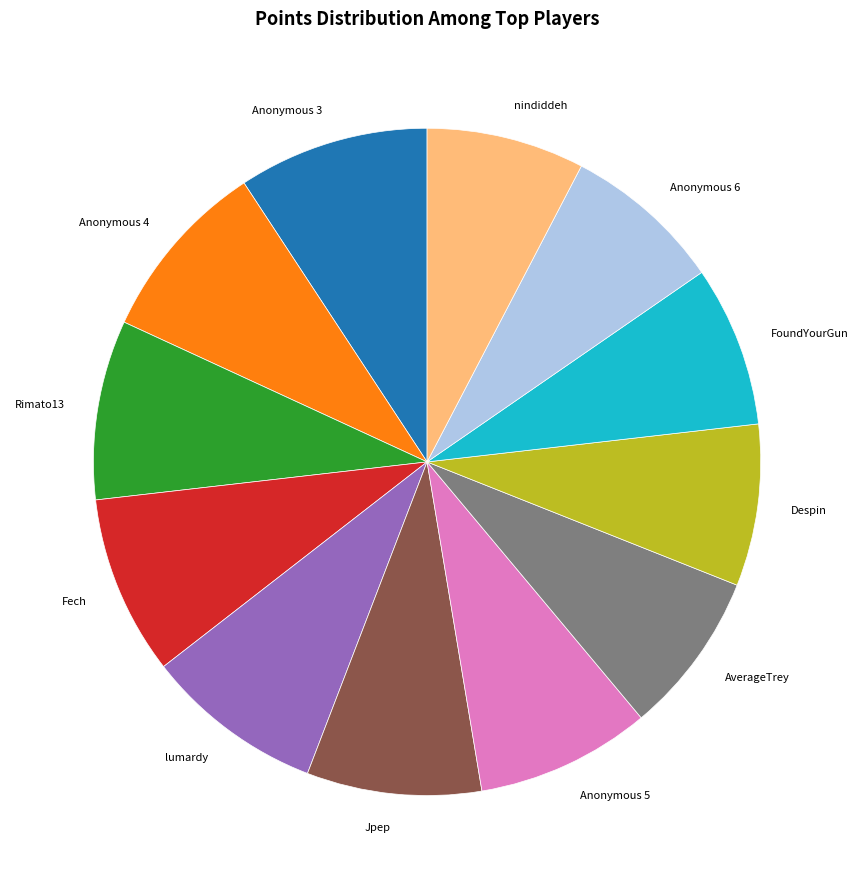

What is the ratio of the value at Fech to the value at Rimato13?

1.0